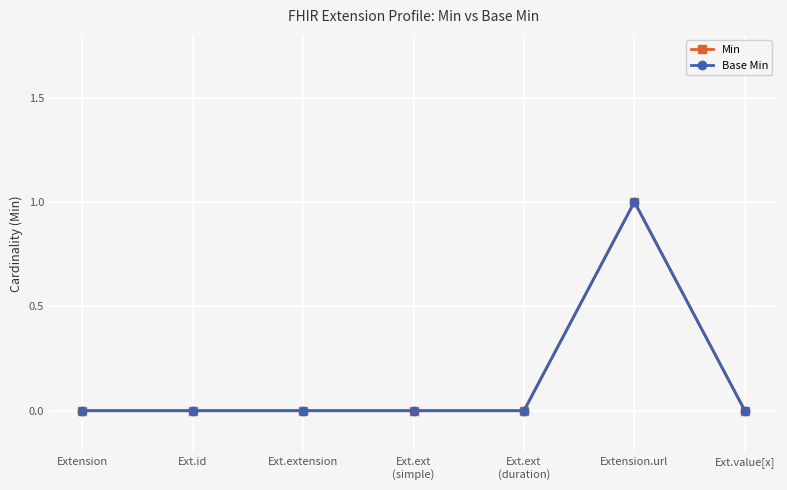

True or false: Base Min and Min intersect in this chart.

False